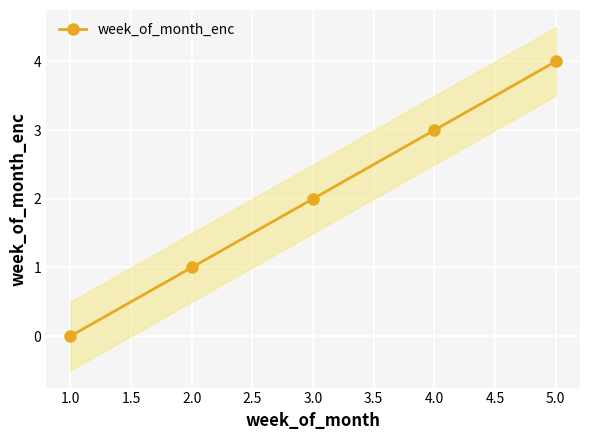

What is the highest value of the week_of_month_enc series?

4